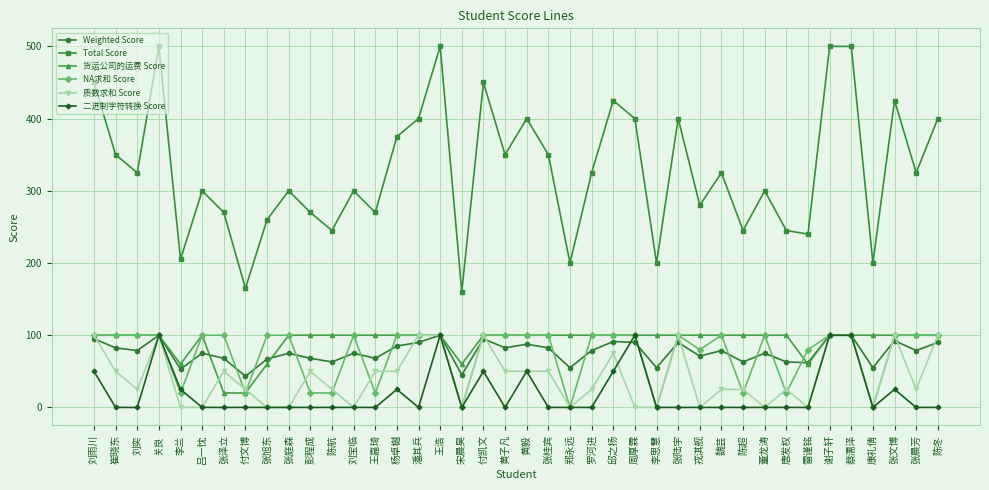

True or false: Total Score and Weighted Score cross at least once.

False